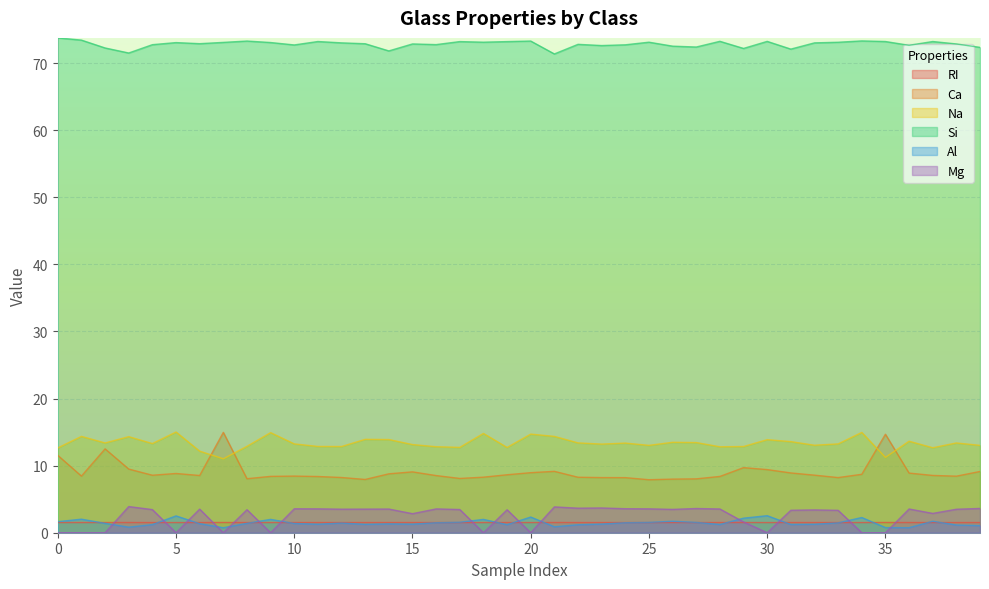

Count the number of categories in the chart.

40